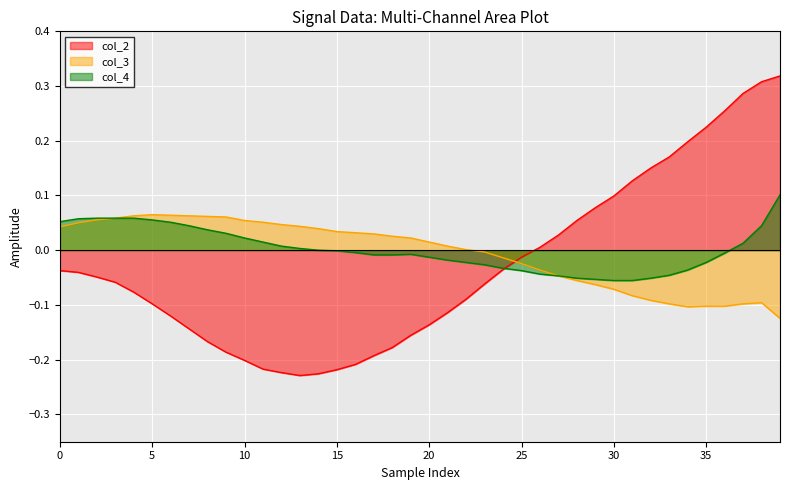

List the series in order of their peak value, highest first.

col_2, col_4, col_3